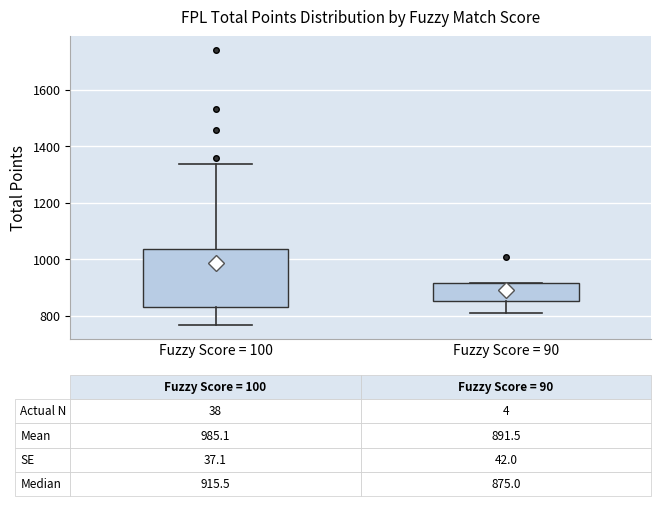

Which box has the lowest median line?

Fuzzy Score = 90